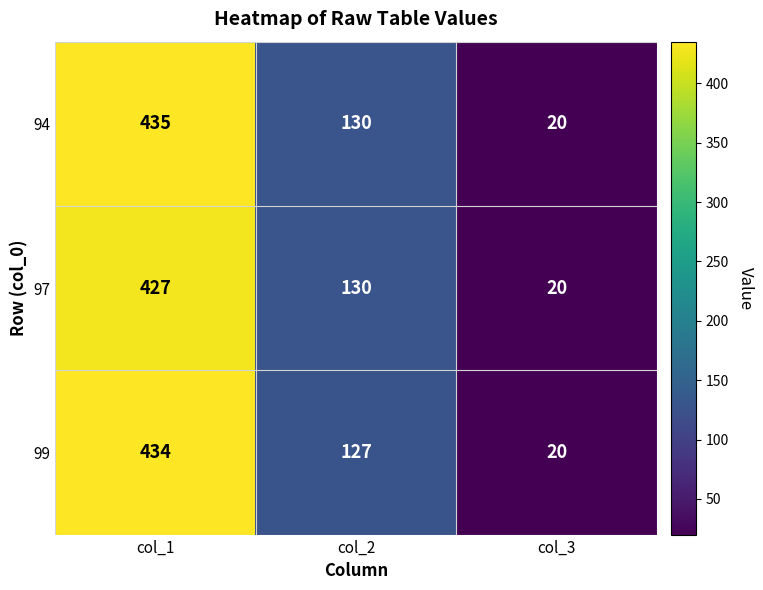

Which series has the largest range (max minus min)?

94